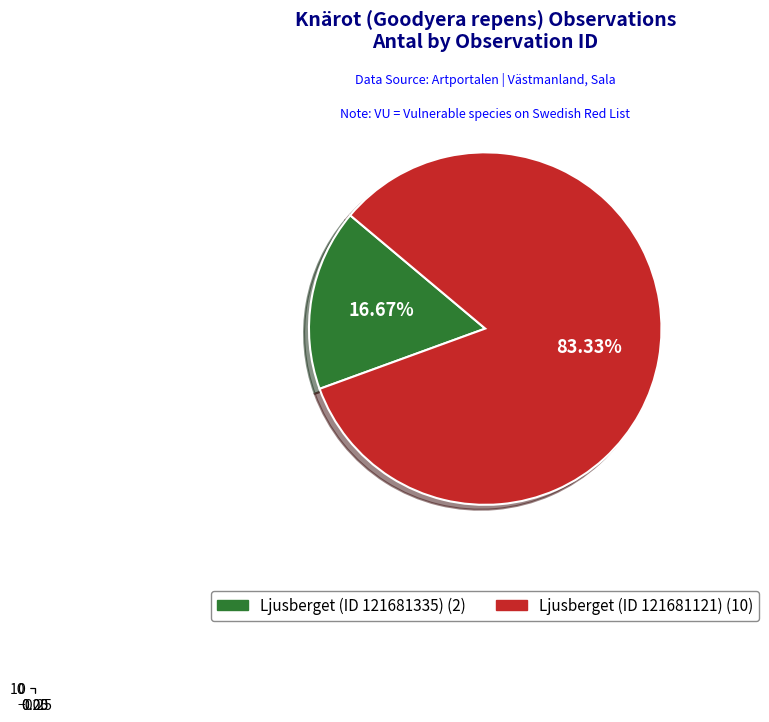

Combined, what portion of the pie is Ljusberget (ID 121681121) and Ljusberget (ID 121681335)?

100.0%